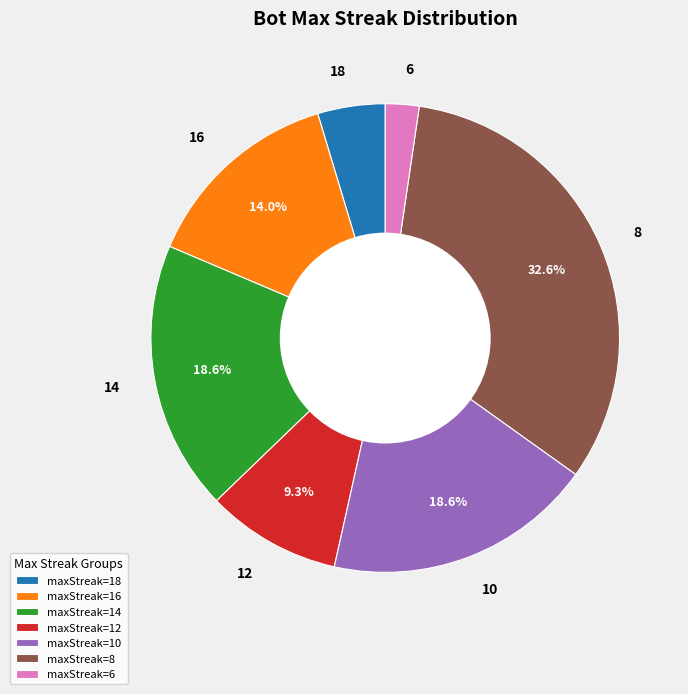

Approximately how many times larger is the value at 10 compared to 14?

1.0